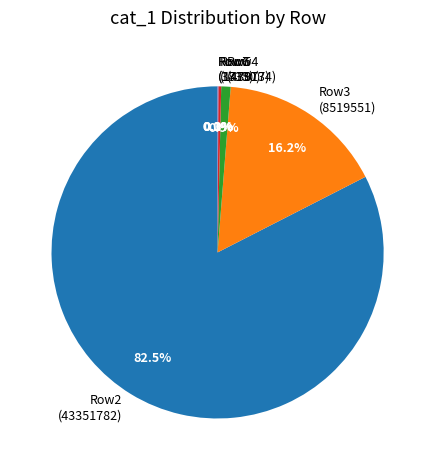

Which slice is the largest?

Row2 (43351782)